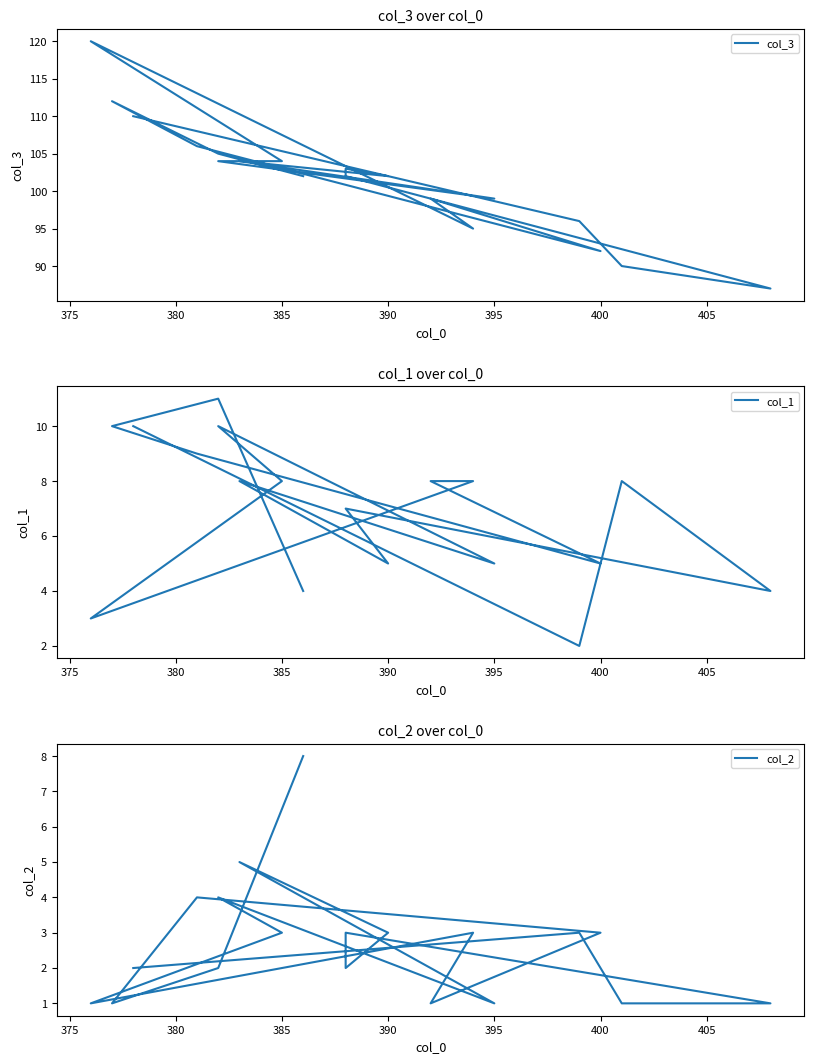

True or false: col_1 and col_2 cross at least once.

True